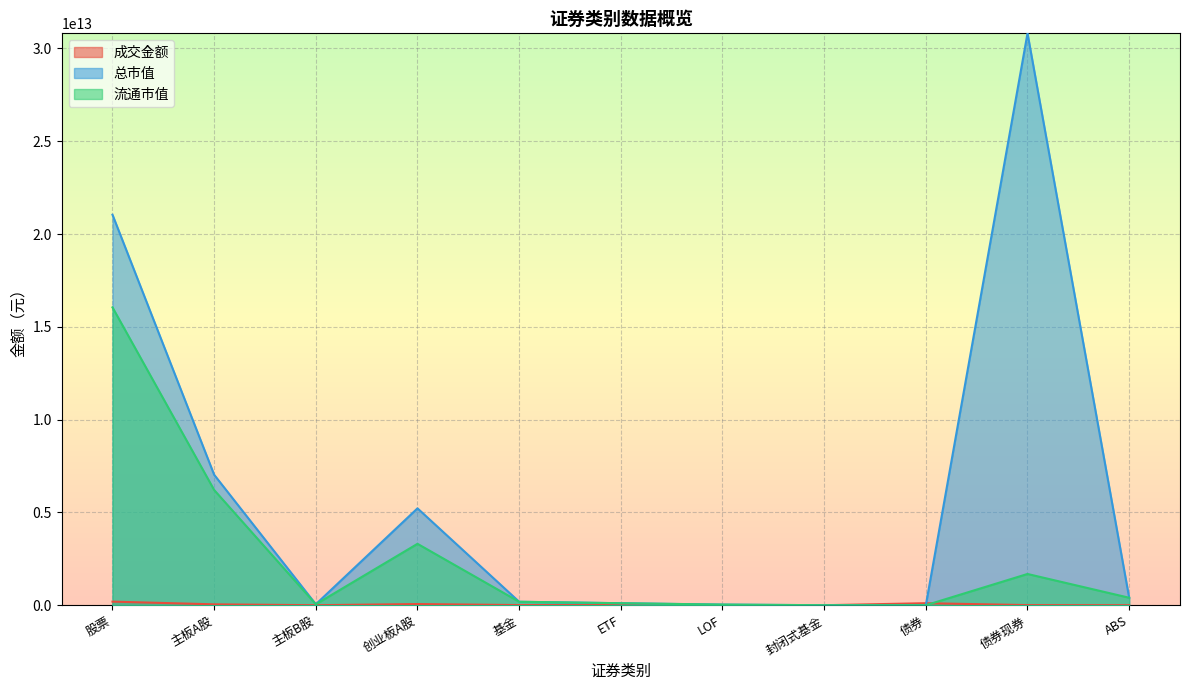

Where is 成交金额 nearest to the value 96859806464?

债券